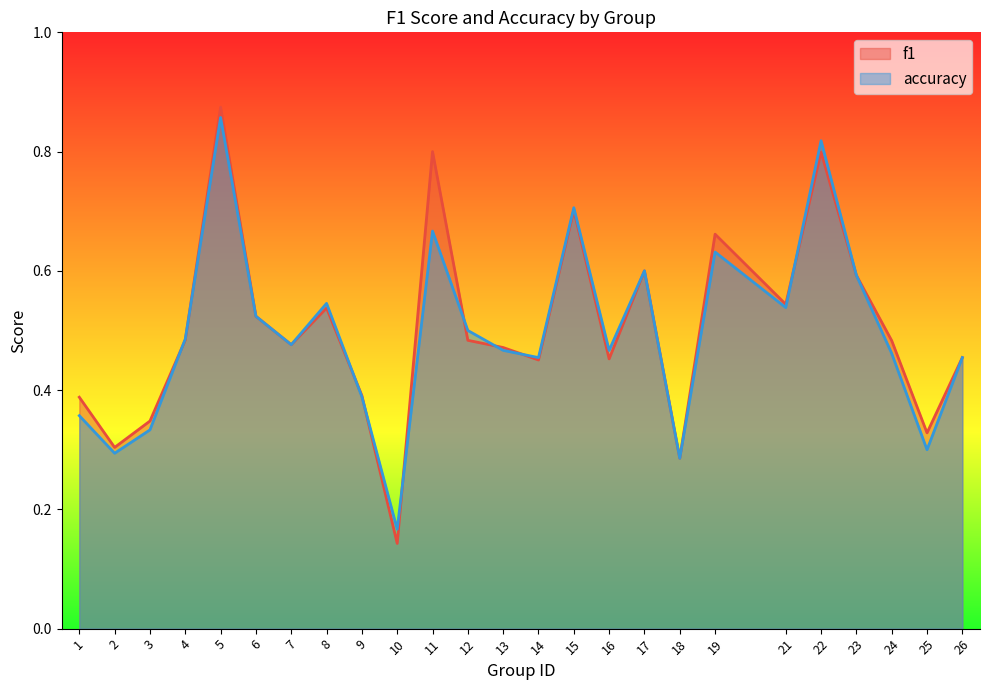

What are all the series names shown in the legend?

f1, accuracy